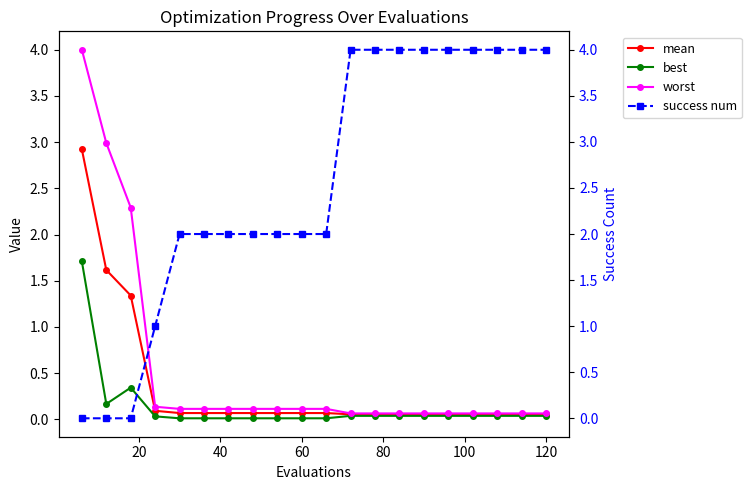

What is the maximum value for success num?

4.0